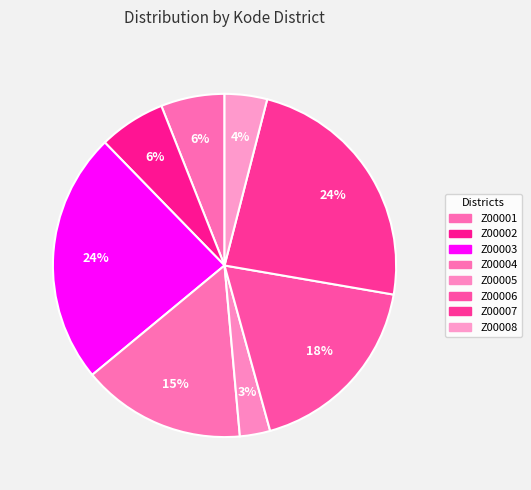

To the nearest percent, what portion does Z00004 represent?

15%